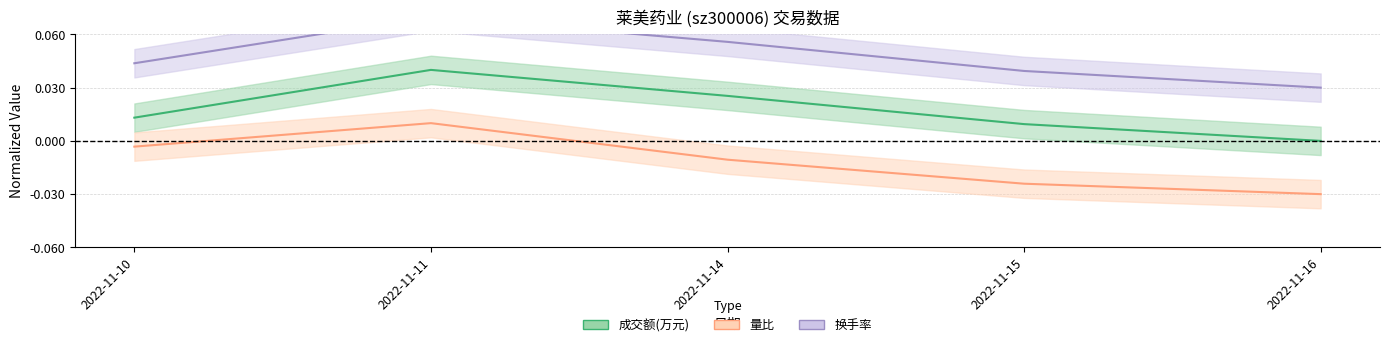

Is it true that 换手率 equals 0.1 at 2022-11-14?

True